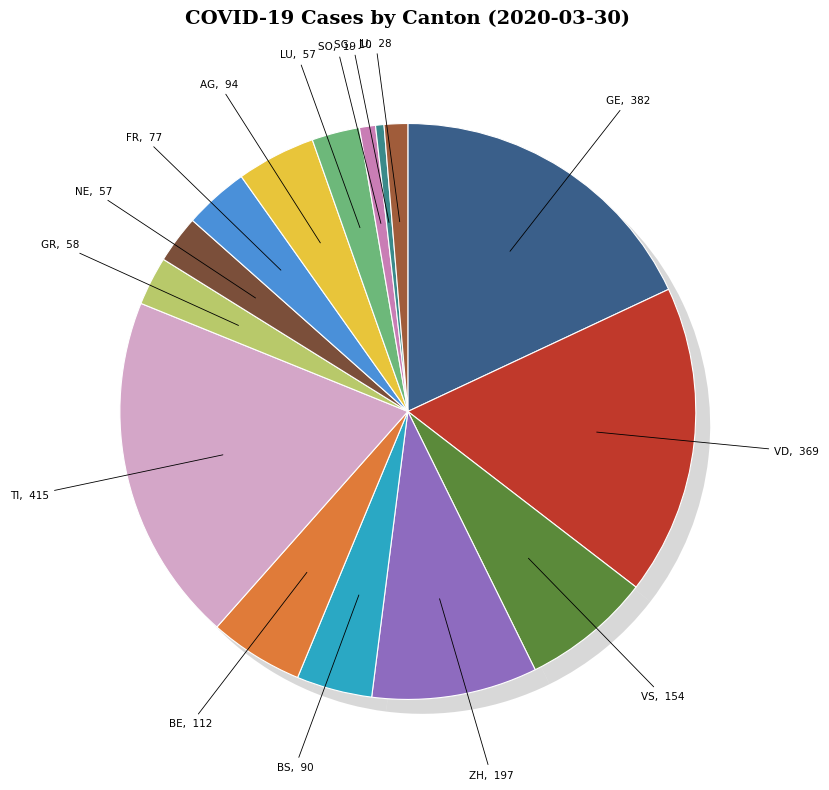

What is the largest slice in the pie chart?

TI